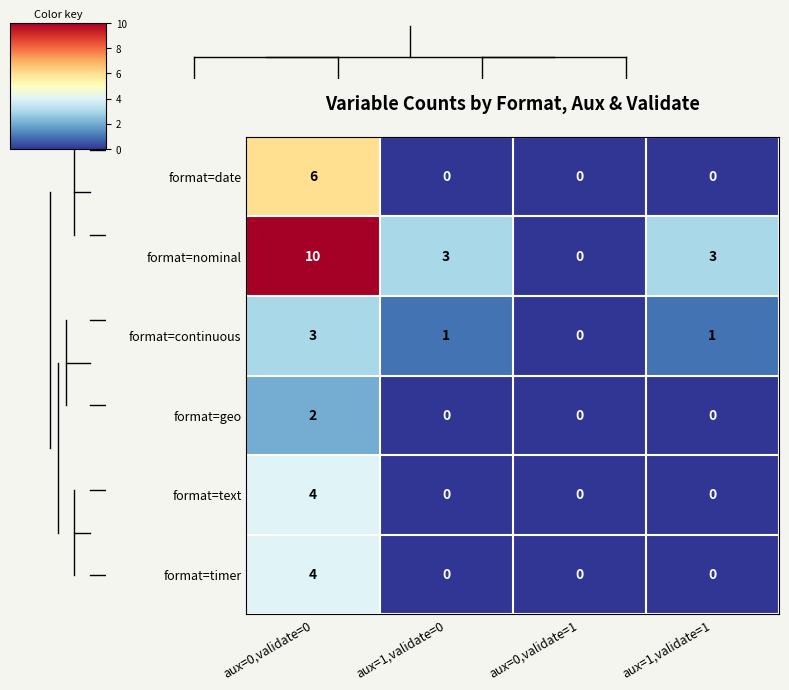

At which label does format=date reach its peak?

aux=0,validate=0